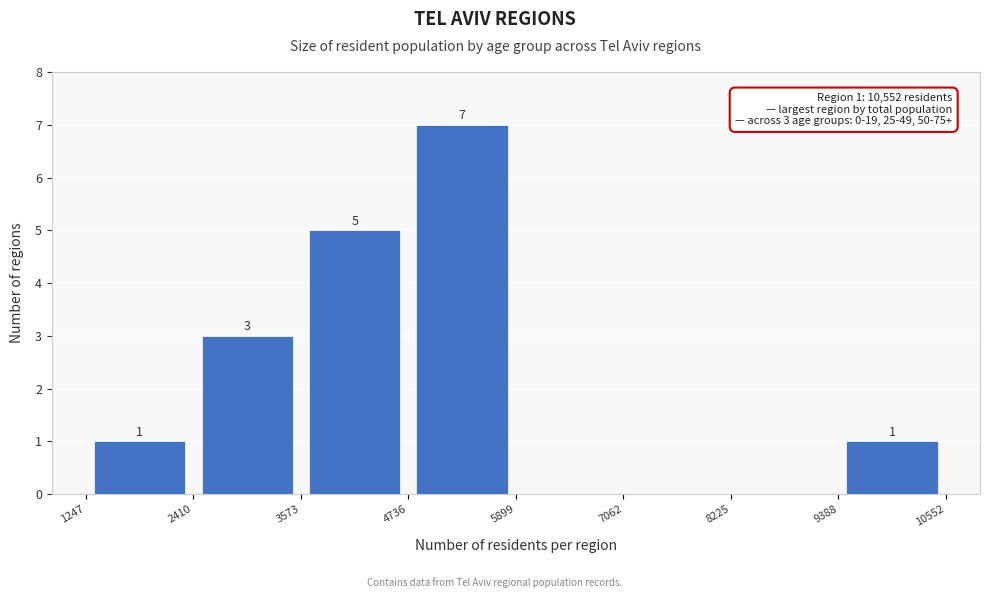

Over which range of the x-axis is the bar tallest?

4736 to 5899